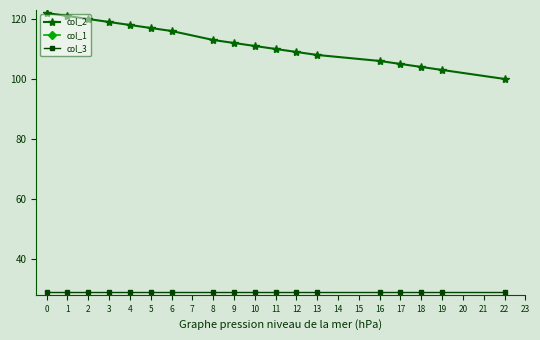

How many lines are shown in the chart?

3